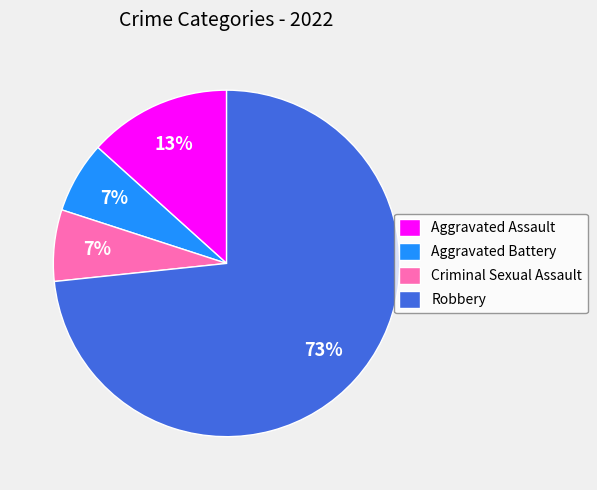

Between Robbery and Aggravated Assault, which is larger?

Robbery